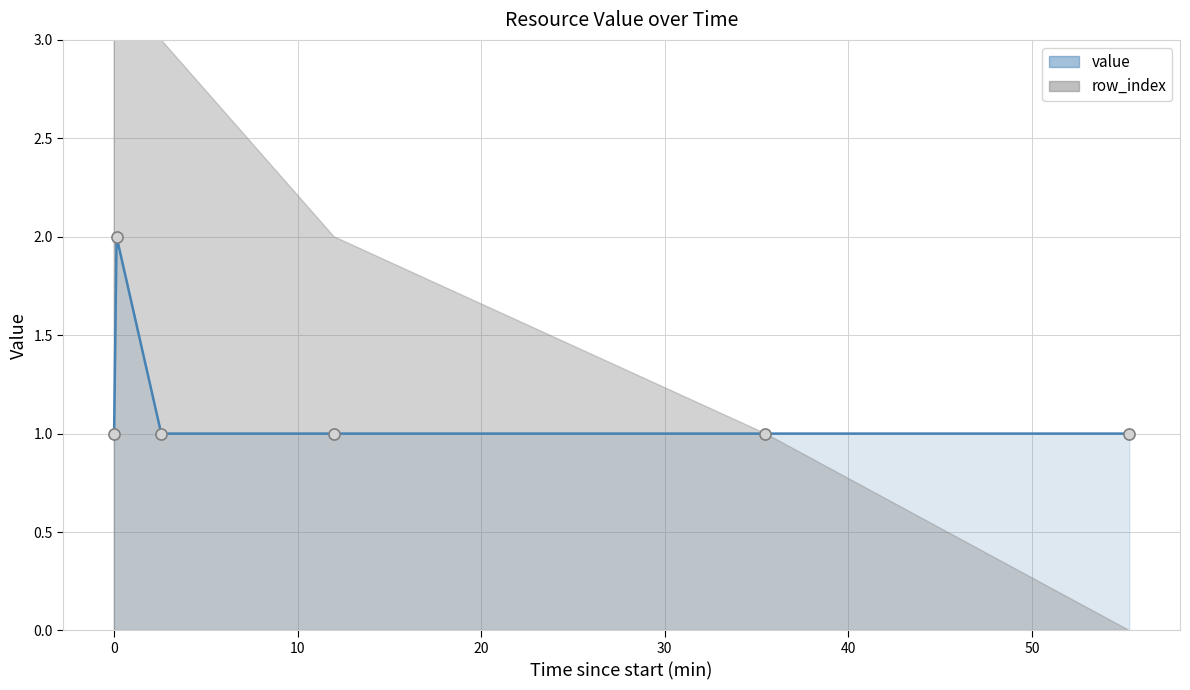

How many values are between 1 and 2?

6